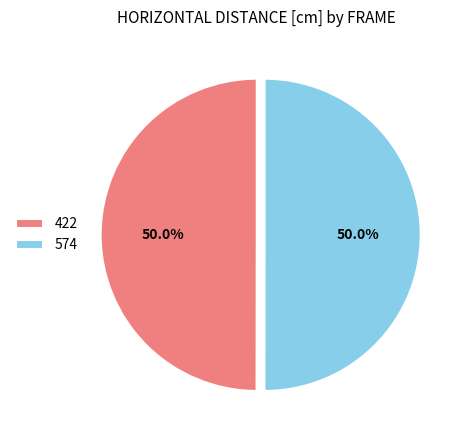

What percentage is the 574 slice, to the nearest percent?

50%